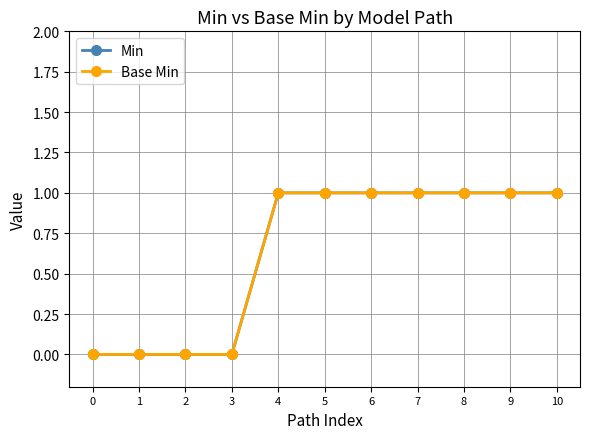

What is the sum of all Base Min values?

7